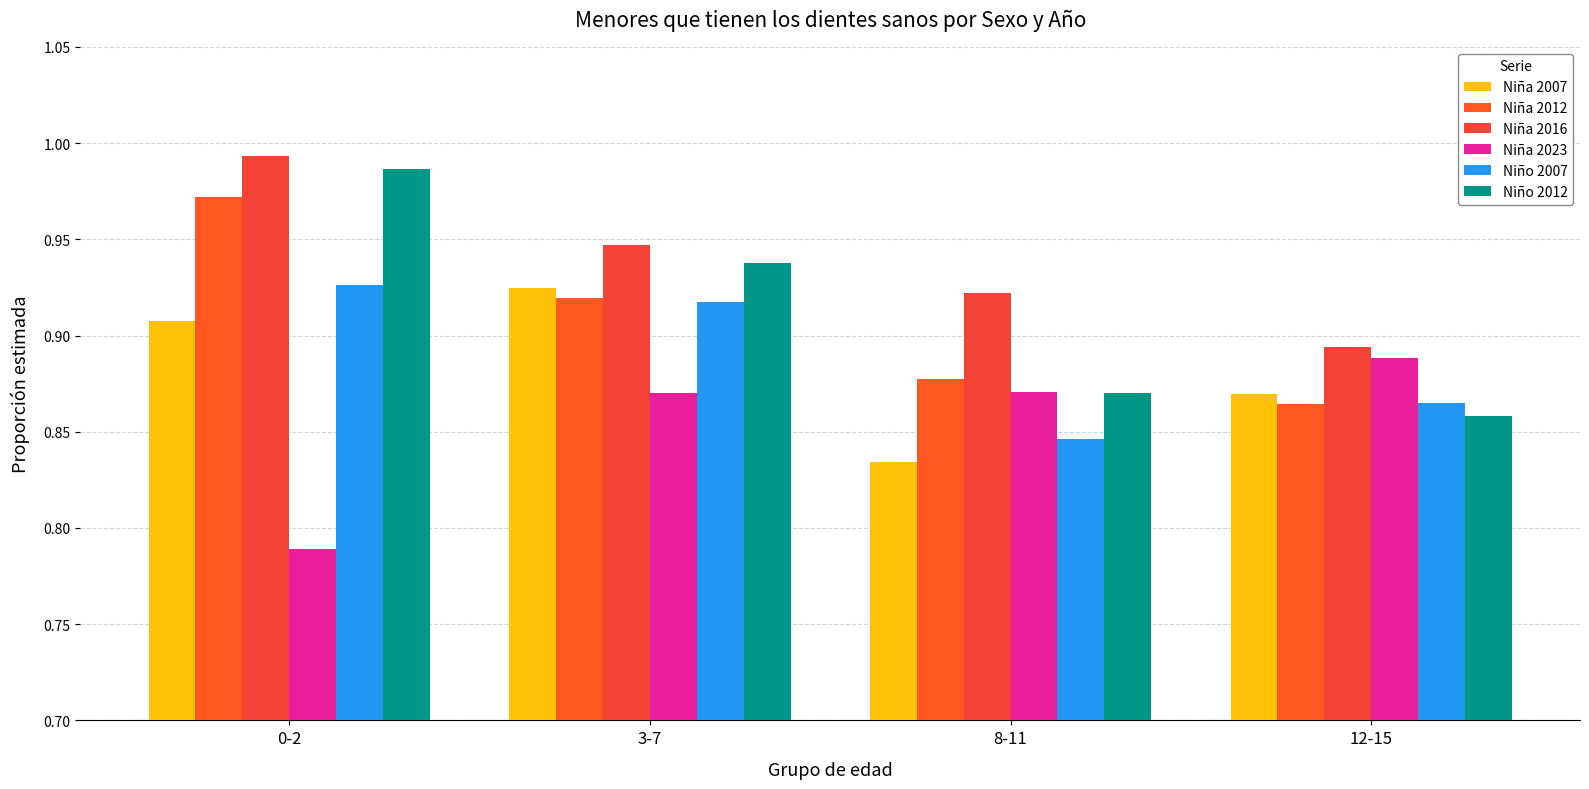

Which series has the largest total across all categories?

Niña 2016